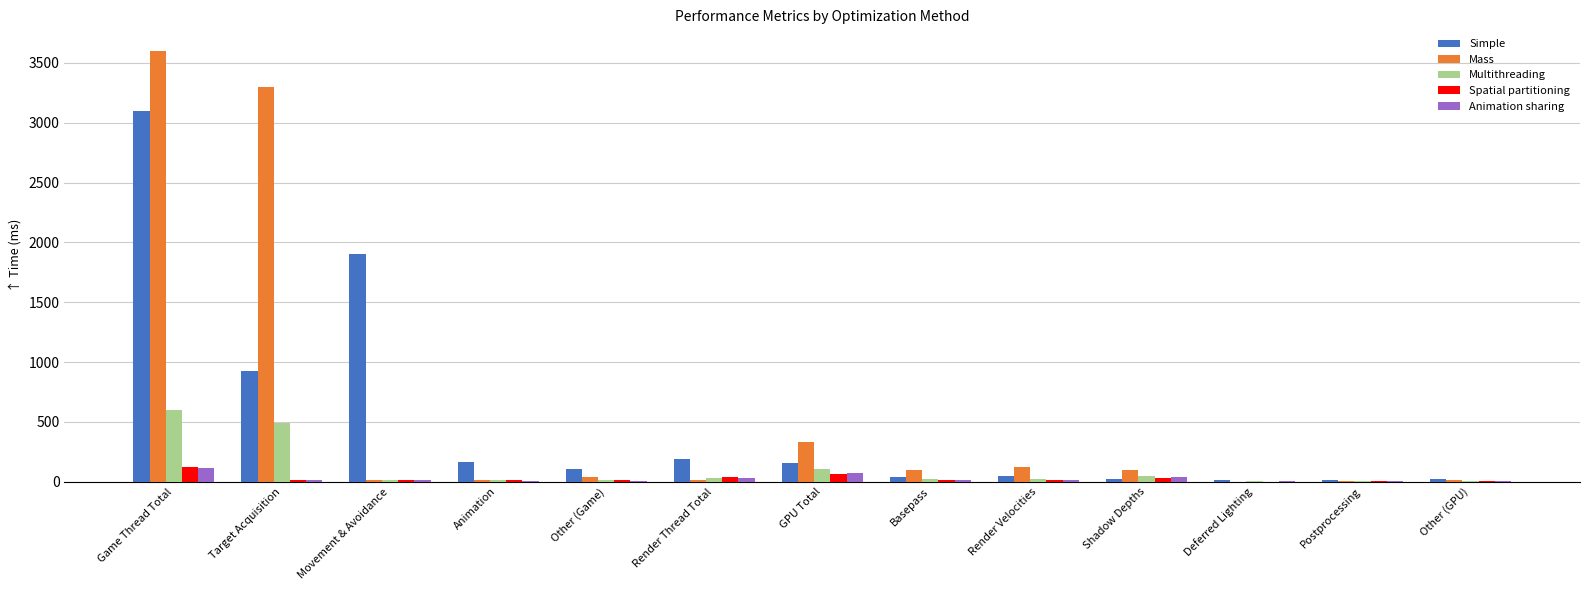

What is the sum of the Multithreading values at Game Thread Total and Shadow Depths?

641.2